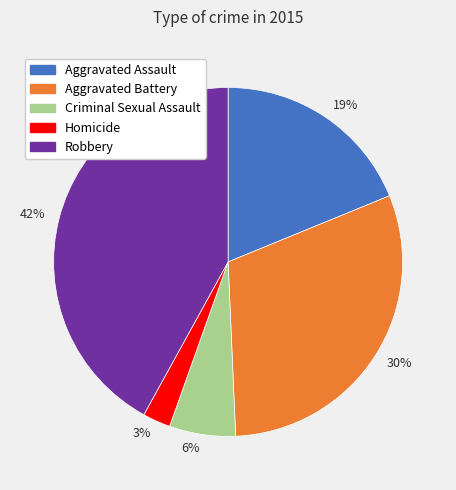

Between 3% and 19%, which is larger?

19%